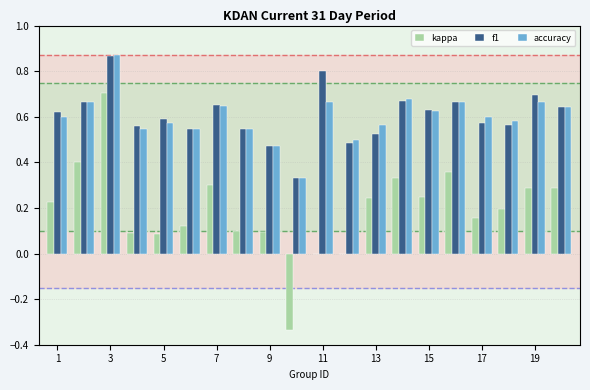

What is the sum of all f1 values?

12.1